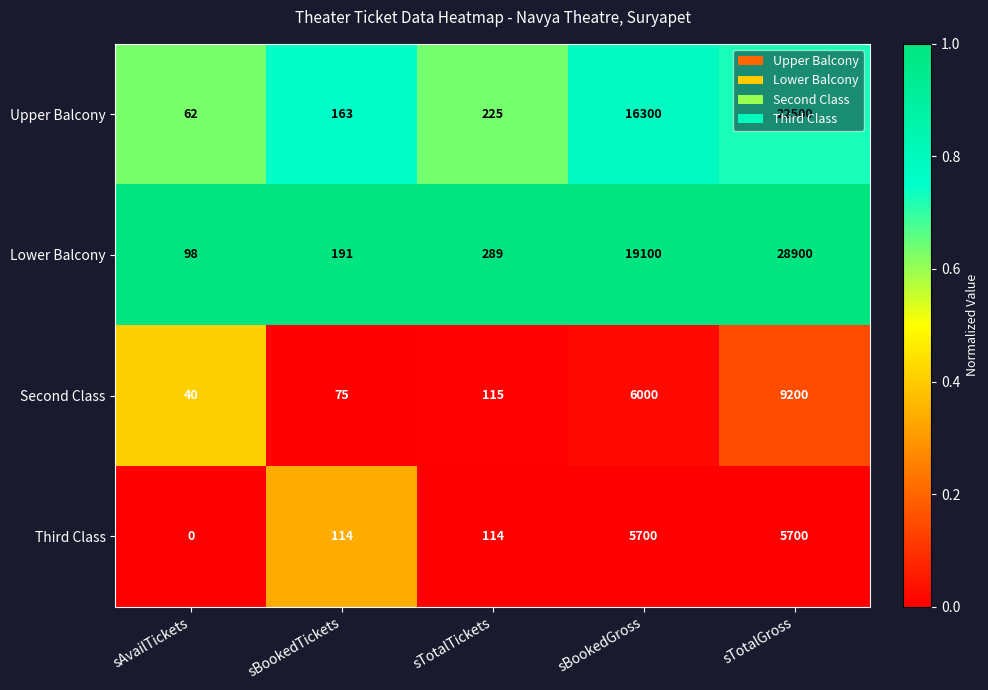

What is the lowest value of the Upper Balcony series?

62